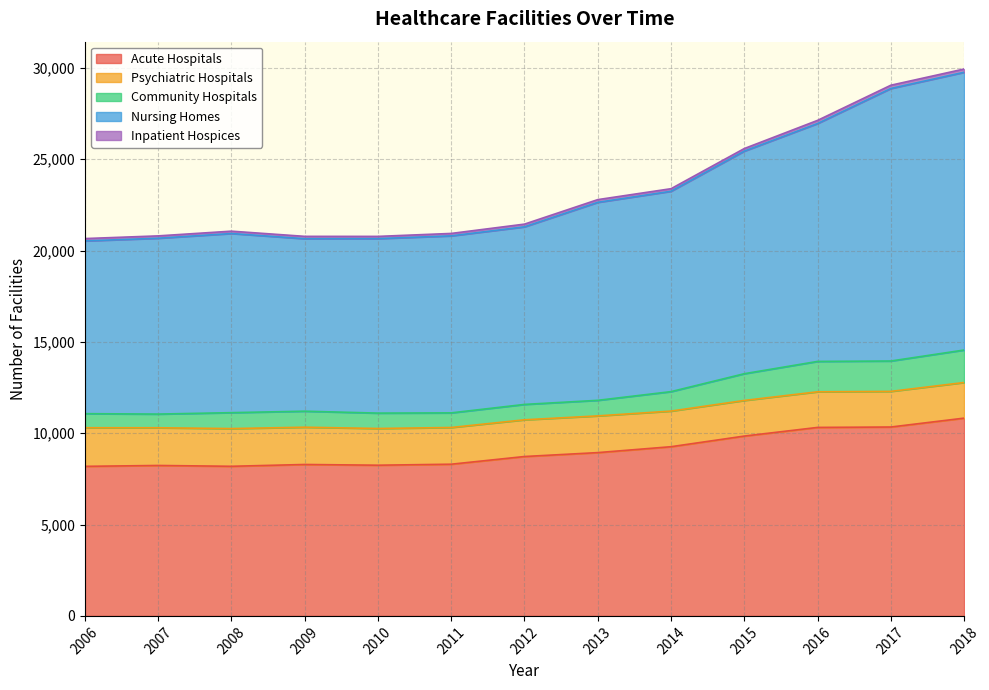

The value of Acute Hospitals at 2013 is 8939. True or false?

True